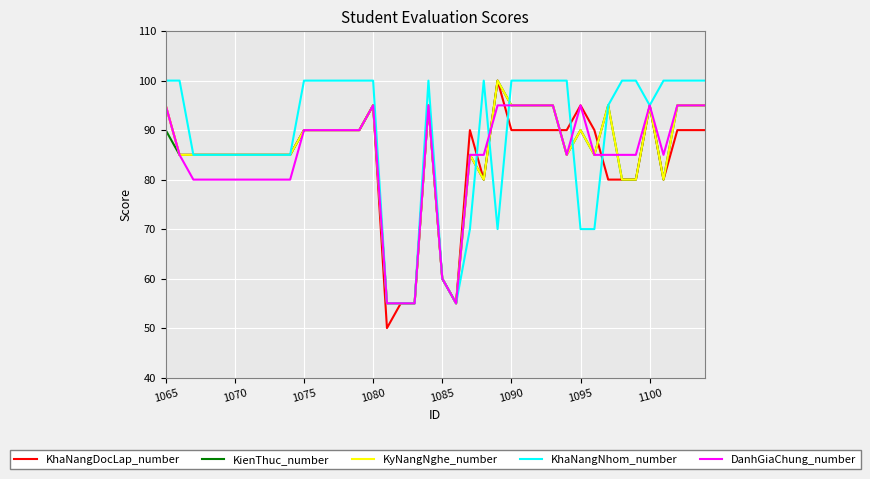

Which series has the widest spread of values?

KhaNangDocLap_number